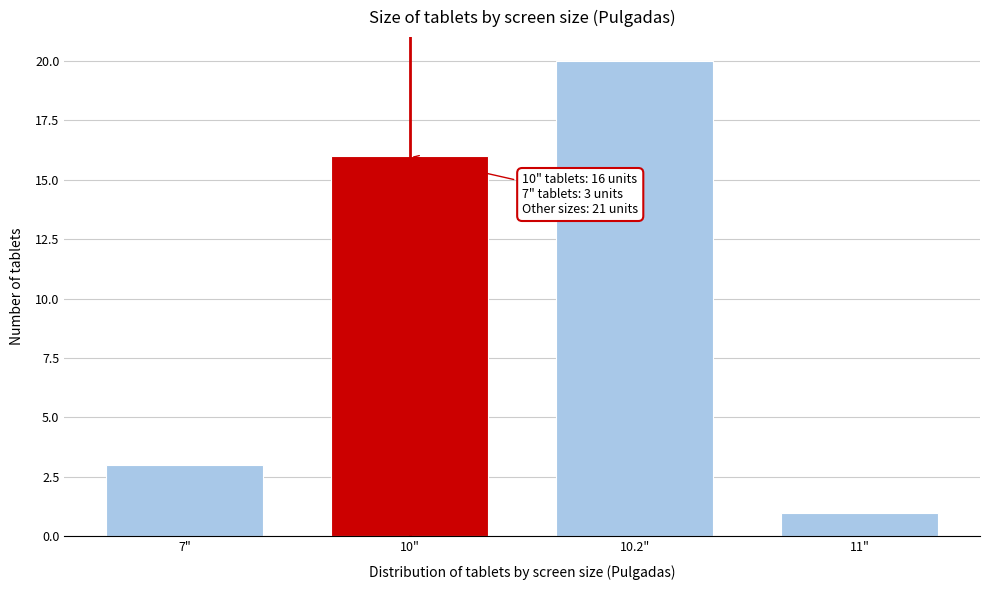

Reading left to right, what are all the values shown in this chart?

3	16	20	1